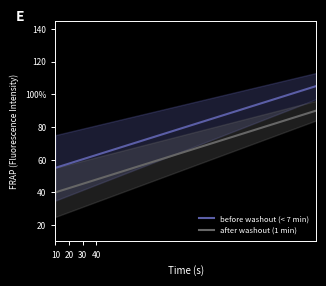

Reading left to right, extract all data points from this chart.

before washout (< 7 min): 55.0	57.6	60.3	62.9	65.5	68.2	70.8	73.4	76.1	78.7	81.3	83.9	86.6	89.2	91.8	94.5	97.1	99.7	102.4	105.0
after washout (1 min): 40.0	42.6	45.3	47.9	50.5	53.2	55.8	58.4	61.1	63.7	66.3	68.9	71.6	74.2	76.8	79.5	82.1	84.7	87.4	90.0